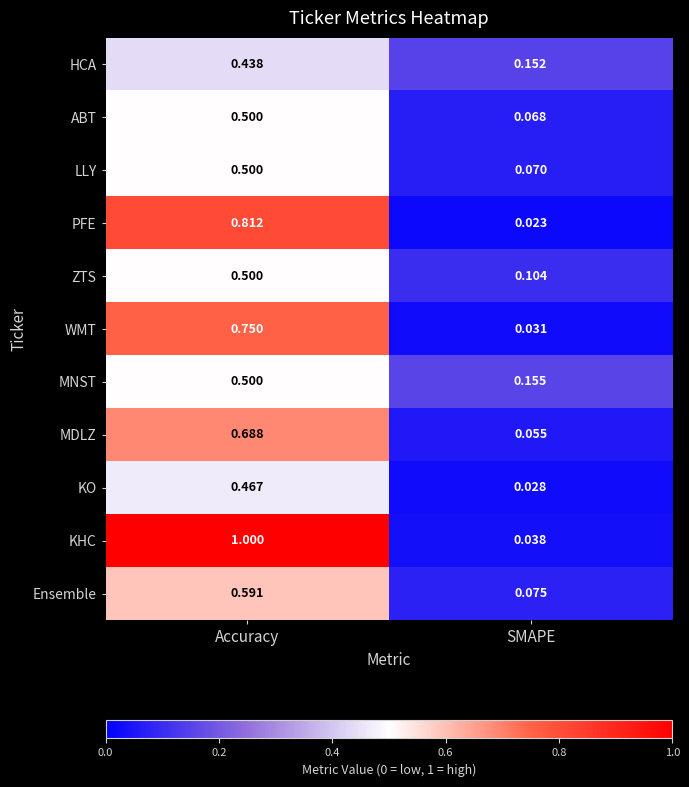

At which label does PFE reach its peak?

Accuracy